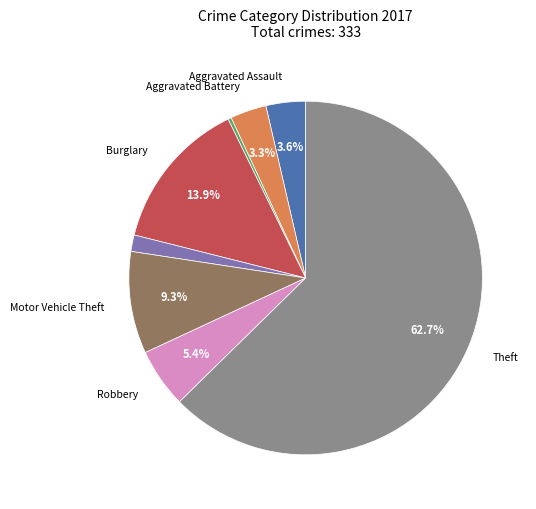

Is there any slice that represents more than half of the pie?

Yes